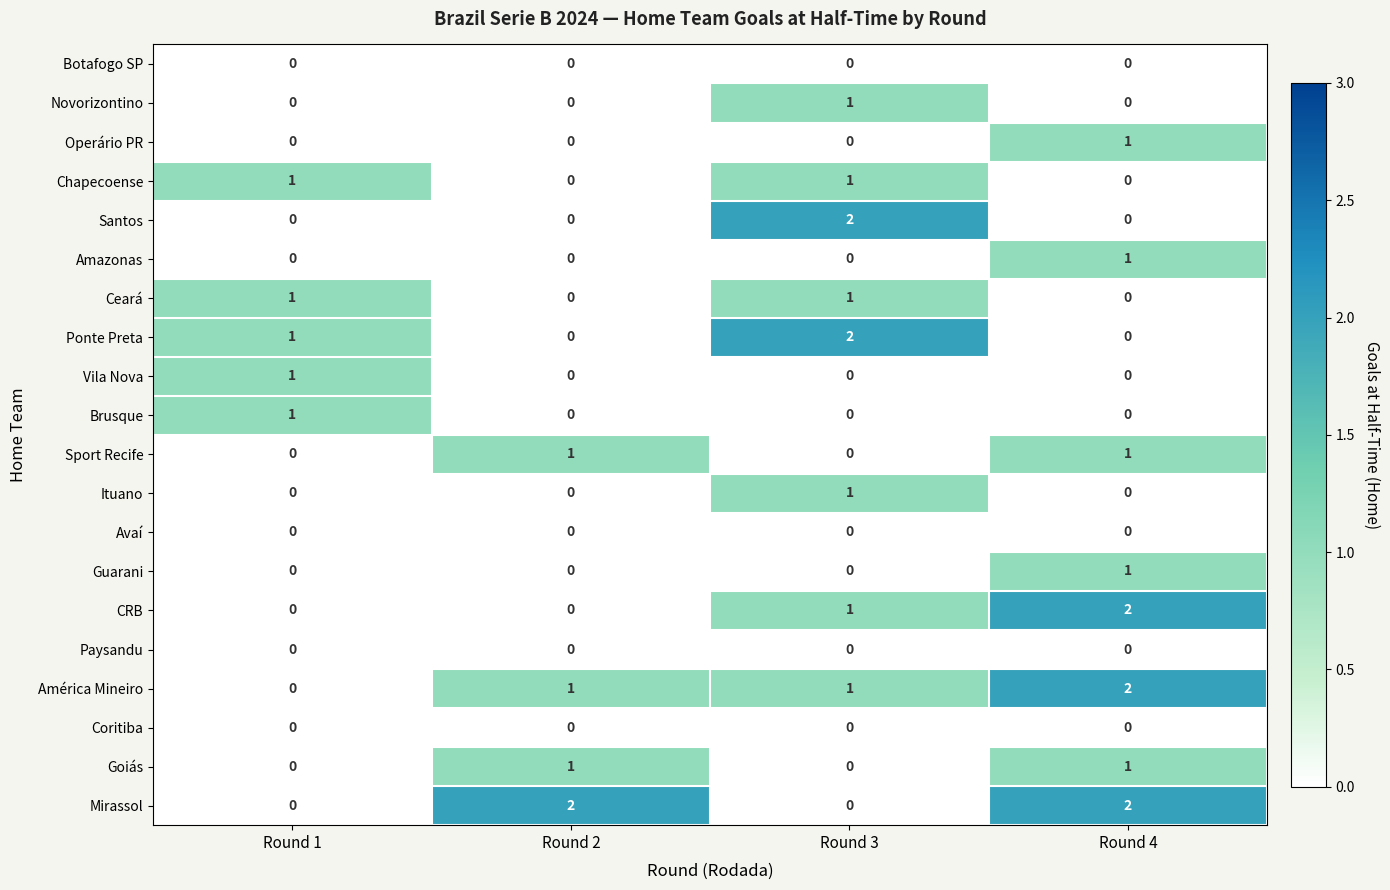

True or false: Ituano has a value of 0 at Round 3.

False